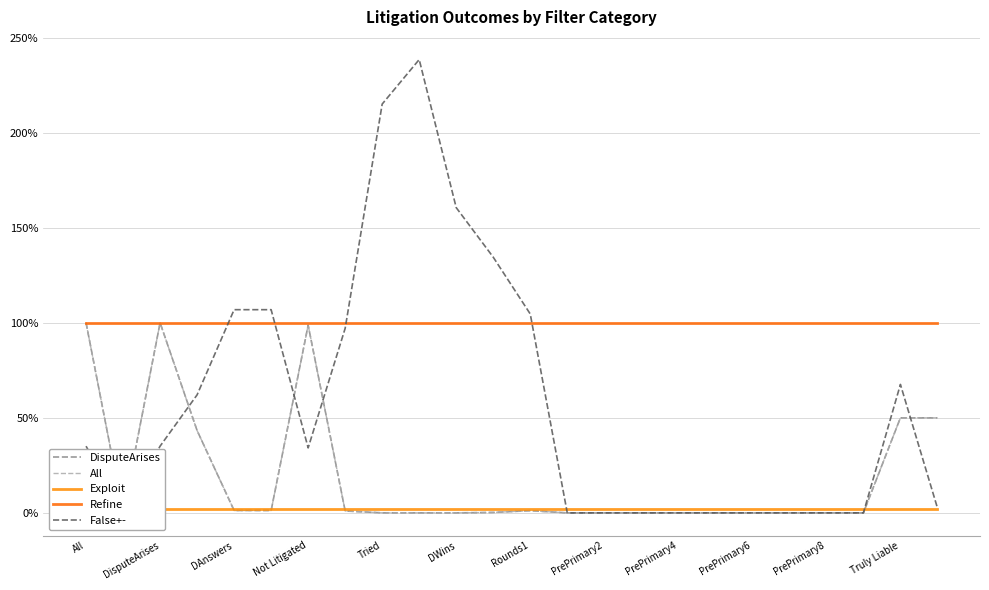

Between Not Litigated and 19, which series saw the biggest shift?

False+-